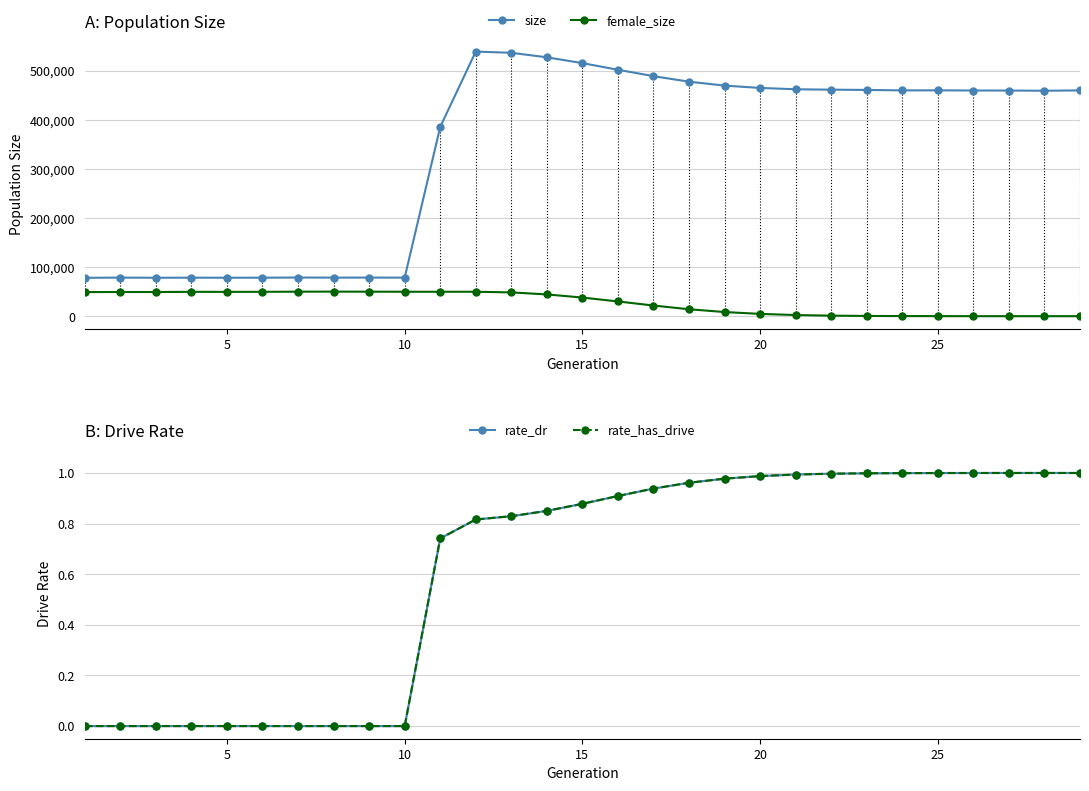

How many lines are shown in the chart?

4